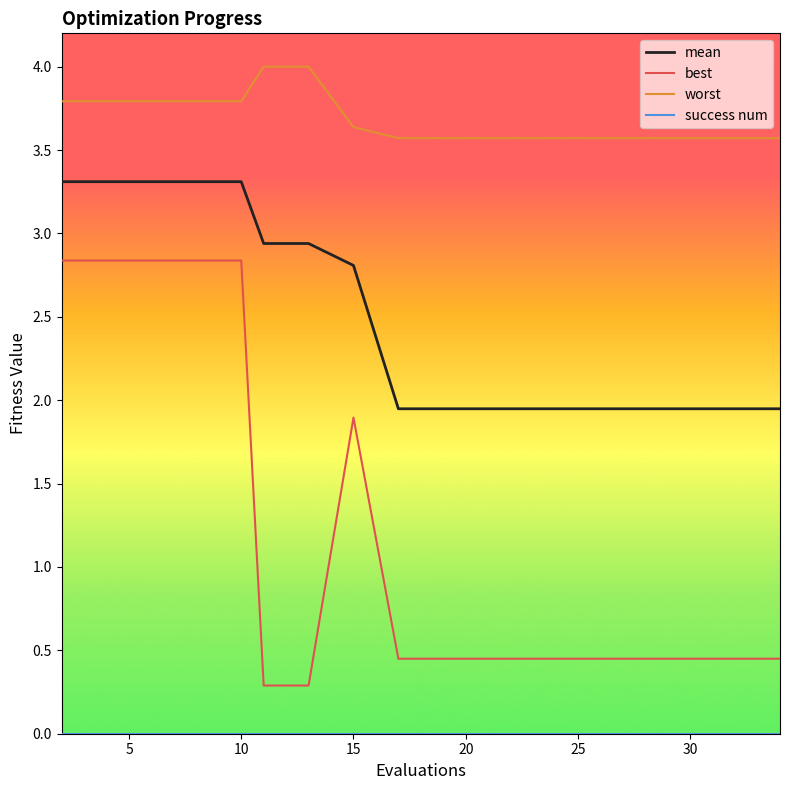

True or false: mean and best cross at least once.

False